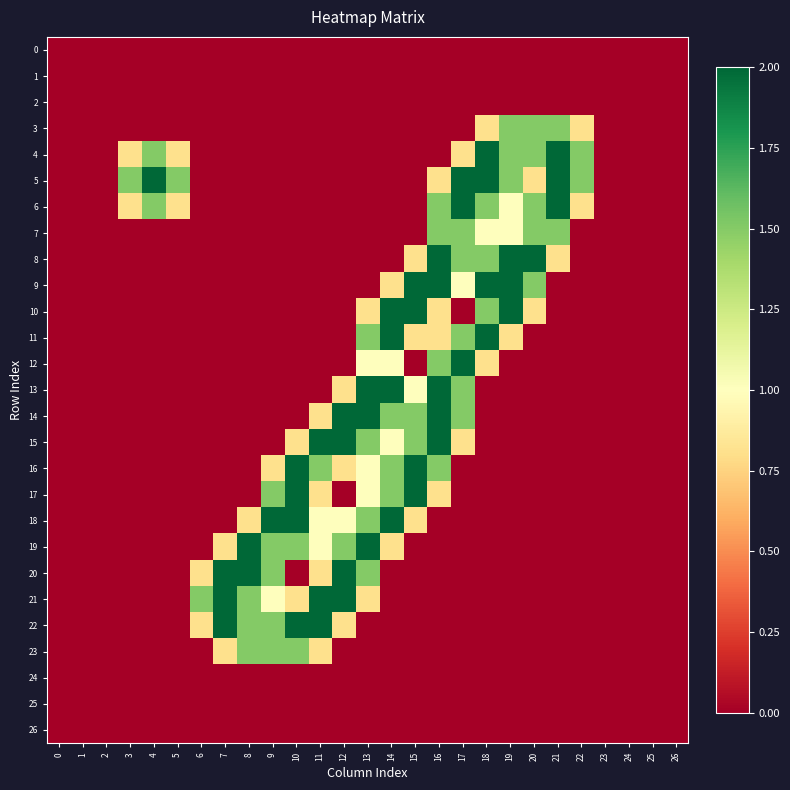

Reading left to right, transcribe all the data shown in this chart.

0: 0=0.0	1=0.0	2=0.0	3=0.0	4=0.0	5=0.0	6=0.0	7=0.0	8=0.0	9=0.0	10=0.0	11=0.0	12=0.0	13=0.0	14=0.0	15=0.0	16=0.0	17=0.0	18=0.0	19=0.0	20=0.0	21=0.0	22=0.0	23=0.0	24=0.0	25=0.0	26=0.0
1: 0=0.0	1=0.0	2=0.0	3=0.0	4=0.0	5=0.0	6=0.0	7=0.0	8=0.0	9=0.0	10=0.0	11=0.0	12=0.0	13=0.0	14=0.0	15=0.0	16=0.0	17=0.0	18=0.0	19=0.0	20=0.0	21=0.0	22=0.0	23=0.0	24=0.0	25=0.0	26=0.0
2: 0=0.0	1=0.0	2=0.0	3=0.0	4=0.0	5=0.0	6=0.0	7=0.0	8=0.0	9=0.0	10=0.0	11=0.0	12=0.0	13=0.0	14=0.0	15=0.0	16=0.0	17=0.0	18=0.0	19=0.0	20=0.0	21=0.0	22=0.0	23=0.0	24=0.0	25=0.0	26=0.0
3: 0=0.0	1=0.0	2=0.0	3=0.0	4=0.0	5=0.0	6=0.0	7=0.0	8=0.0	9=0.0	10=0.0	11=0.0	12=0.0	13=0.0	14=0.0	15=0.0	16=0.0	17=0.0	18=0.8	19=1.5	20=1.5	21=1.5	22=0.8	23=0.0	24=0.0	25=0.0	26=0.0
4: 0=0.0	1=0.0	2=0.0	3=0.8	4=1.5	5=0.8	6=0.0	7=0.0	8=0.0	9=0.0	10=0.0	11=0.0	12=0.0	13=0.0	14=0.0	15=0.0	16=0.0	17=0.8	18=2.0	19=1.5	20=1.5	21=2.0	22=1.5	23=0.0	24=0.0	25=0.0	26=0.0
5: 0=0.0	1=0.0	2=0.0	3=1.5	4=2.0	5=1.5	6=0.0	7=0.0	8=0.0	9=0.0	10=0.0	11=0.0	12=0.0	13=0.0	14=0.0	15=0.0	16=0.8	17=2.0	18=2.0	19=1.5	20=0.8	21=2.0	22=1.5	23=0.0	24=0.0	25=0.0	26=0.0
6: 0=0.0	1=0.0	2=0.0	3=0.8	4=1.5	5=0.8	6=0.0	7=0.0	8=0.0	9=0.0	10=0.0	11=0.0	12=0.0	13=0.0	14=0.0	15=0.0	16=1.5	17=2.0	18=1.5	19=1.0	20=1.5	21=2.0	22=0.8	23=0.0	24=0.0	25=0.0	26=0.0
7: 0=0.0	1=0.0	2=0.0	3=0.0	4=0.0	5=0.0	6=0.0	7=0.0	8=0.0	9=0.0	10=0.0	11=0.0	12=0.0	13=0.0	14=0.0	15=0.0	16=1.5	17=1.5	18=1.0	19=1.0	20=1.5	21=1.5	22=0.0	23=0.0	24=0.0	25=0.0	26=0.0
8: 0=0.0	1=0.0	2=0.0	3=0.0	4=0.0	5=0.0	6=0.0	7=0.0	8=0.0	9=0.0	10=0.0	11=0.0	12=0.0	13=0.0	14=0.0	15=0.8	16=2.0	17=1.5	18=1.5	19=2.0	20=2.0	21=0.8	22=0.0	23=0.0	24=0.0	25=0.0	26=0.0
9: 0=0.0	1=0.0	2=0.0	3=0.0	4=0.0	5=0.0	6=0.0	7=0.0	8=0.0	9=0.0	10=0.0	11=0.0	12=0.0	13=0.0	14=0.8	15=2.0	16=2.0	17=1.0	18=2.0	19=2.0	20=1.5	21=0.0	22=0.0	23=0.0	24=0.0	25=0.0	26=0.0
10: 0=0.0	1=0.0	2=0.0	3=0.0	4=0.0	5=0.0	6=0.0	7=0.0	8=0.0	9=0.0	10=0.0	11=0.0	12=0.0	13=0.8	14=2.0	15=2.0	16=0.8	17=0.0	18=1.5	19=2.0	20=0.8	21=0.0	22=0.0	23=0.0	24=0.0	25=0.0	26=0.0
11: 0=0.0	1=0.0	2=0.0	3=0.0	4=0.0	5=0.0	6=0.0	7=0.0	8=0.0	9=0.0	10=0.0	11=0.0	12=0.0	13=1.5	14=2.0	15=0.8	16=0.8	17=1.5	18=2.0	19=0.8	20=0.0	21=0.0	22=0.0	23=0.0	24=0.0	25=0.0	26=0.0
12: 0=0.0	1=0.0	2=0.0	3=0.0	4=0.0	5=0.0	6=0.0	7=0.0	8=0.0	9=0.0	10=0.0	11=0.0	12=0.0	13=1.0	14=1.0	15=0.0	16=1.5	17=2.0	18=0.8	19=0.0	20=0.0	21=0.0	22=0.0	23=0.0	24=0.0	25=0.0	26=0.0
13: 0=0.0	1=0.0	2=0.0	3=0.0	4=0.0	5=0.0	6=0.0	7=0.0	8=0.0	9=0.0	10=0.0	11=0.0	12=0.8	13=2.0	14=2.0	15=1.0	16=2.0	17=1.5	18=0.0	19=0.0	20=0.0	21=0.0	22=0.0	23=0.0	24=0.0	25=0.0	26=0.0
14: 0=0.0	1=0.0	2=0.0	3=0.0	4=0.0	5=0.0	6=0.0	7=0.0	8=0.0	9=0.0	10=0.0	11=0.8	12=2.0	13=2.0	14=1.5	15=1.5	16=2.0	17=1.5	18=0.0	19=0.0	20=0.0	21=0.0	22=0.0	23=0.0	24=0.0	25=0.0	26=0.0
15: 0=0.0	1=0.0	2=0.0	3=0.0	4=0.0	5=0.0	6=0.0	7=0.0	8=0.0	9=0.0	10=0.8	11=2.0	12=2.0	13=1.5	14=1.0	15=1.5	16=2.0	17=0.8	18=0.0	19=0.0	20=0.0	21=0.0	22=0.0	23=0.0	24=0.0	25=0.0	26=0.0
16: 0=0.0	1=0.0	2=0.0	3=0.0	4=0.0	5=0.0	6=0.0	7=0.0	8=0.0	9=0.8	10=2.0	11=1.5	12=0.8	13=1.0	14=1.5	15=2.0	16=1.5	17=0.0	18=0.0	19=0.0	20=0.0	21=0.0	22=0.0	23=0.0	24=0.0	25=0.0	26=0.0
17: 0=0.0	1=0.0	2=0.0	3=0.0	4=0.0	5=0.0	6=0.0	7=0.0	8=0.0	9=1.5	10=2.0	11=0.8	12=0.0	13=1.0	14=1.5	15=2.0	16=0.8	17=0.0	18=0.0	19=0.0	20=0.0	21=0.0	22=0.0	23=0.0	24=0.0	25=0.0	26=0.0
18: 0=0.0	1=0.0	2=0.0	3=0.0	4=0.0	5=0.0	6=0.0	7=0.0	8=0.8	9=2.0	10=2.0	11=1.0	12=1.0	13=1.5	14=2.0	15=0.8	16=0.0	17=0.0	18=0.0	19=0.0	20=0.0	21=0.0	22=0.0	23=0.0	24=0.0	25=0.0	26=0.0
19: 0=0.0	1=0.0	2=0.0	3=0.0	4=0.0	5=0.0	6=0.0	7=0.8	8=2.0	9=1.5	10=1.5	11=1.0	12=1.5	13=2.0	14=0.8	15=0.0	16=0.0	17=0.0	18=0.0	19=0.0	20=0.0	21=0.0	22=0.0	23=0.0	24=0.0	25=0.0	26=0.0
20: 0=0.0	1=0.0	2=0.0	3=0.0	4=0.0	5=0.0	6=0.8	7=2.0	8=2.0	9=1.5	10=0.0	11=0.8	12=2.0	13=1.5	14=0.0	15=0.0	16=0.0	17=0.0	18=0.0	19=0.0	20=0.0	21=0.0	22=0.0	23=0.0	24=0.0	25=0.0	26=0.0
21: 0=0.0	1=0.0	2=0.0	3=0.0	4=0.0	5=0.0	6=1.5	7=2.0	8=1.5	9=1.0	10=0.8	11=2.0	12=2.0	13=0.8	14=0.0	15=0.0	16=0.0	17=0.0	18=0.0	19=0.0	20=0.0	21=0.0	22=0.0	23=0.0	24=0.0	25=0.0	26=0.0
22: 0=0.0	1=0.0	2=0.0	3=0.0	4=0.0	5=0.0	6=0.8	7=2.0	8=1.5	9=1.5	10=2.0	11=2.0	12=0.8	13=0.0	14=0.0	15=0.0	16=0.0	17=0.0	18=0.0	19=0.0	20=0.0	21=0.0	22=0.0	23=0.0	24=0.0	25=0.0	26=0.0
23: 0=0.0	1=0.0	2=0.0	3=0.0	4=0.0	5=0.0	6=0.0	7=0.8	8=1.5	9=1.5	10=1.5	11=0.8	12=0.0	13=0.0	14=0.0	15=0.0	16=0.0	17=0.0	18=0.0	19=0.0	20=0.0	21=0.0	22=0.0	23=0.0	24=0.0	25=0.0	26=0.0
24: 0=0.0	1=0.0	2=0.0	3=0.0	4=0.0	5=0.0	6=0.0	7=0.0	8=0.0	9=0.0	10=0.0	11=0.0	12=0.0	13=0.0	14=0.0	15=0.0	16=0.0	17=0.0	18=0.0	19=0.0	20=0.0	21=0.0	22=0.0	23=0.0	24=0.0	25=0.0	26=0.0
25: 0=0.0	1=0.0	2=0.0	3=0.0	4=0.0	5=0.0	6=0.0	7=0.0	8=0.0	9=0.0	10=0.0	11=0.0	12=0.0	13=0.0	14=0.0	15=0.0	16=0.0	17=0.0	18=0.0	19=0.0	20=0.0	21=0.0	22=0.0	23=0.0	24=0.0	25=0.0	26=0.0
26: 0=0.0	1=0.0	2=0.0	3=0.0	4=0.0	5=0.0	6=0.0	7=0.0	8=0.0	9=0.0	10=0.0	11=0.0	12=0.0	13=0.0	14=0.0	15=0.0	16=0.0	17=0.0	18=0.0	19=0.0	20=0.0	21=0.0	22=0.0	23=0.0	24=0.0	25=0.0	26=0.0